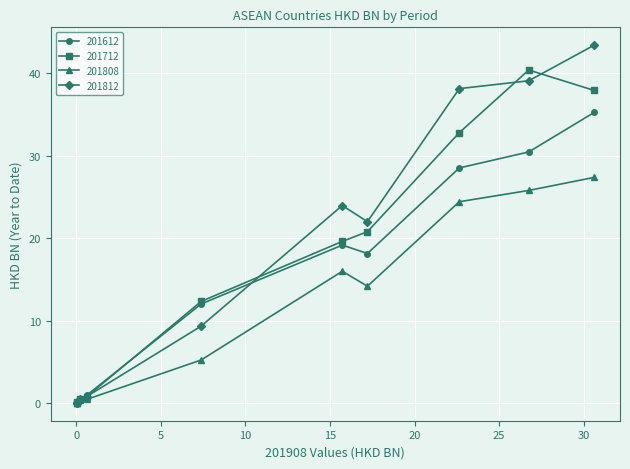

True or false: 201712 has more than 0 interior local peaks.

True